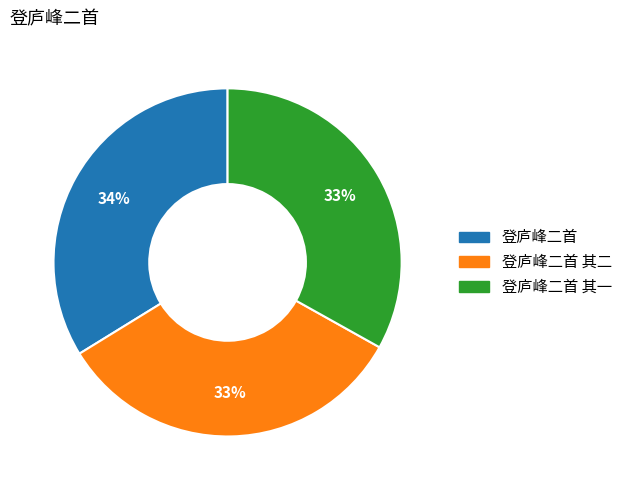

To the nearest percent, what percentage of the pie is 登庐峰二首 其一?

33%